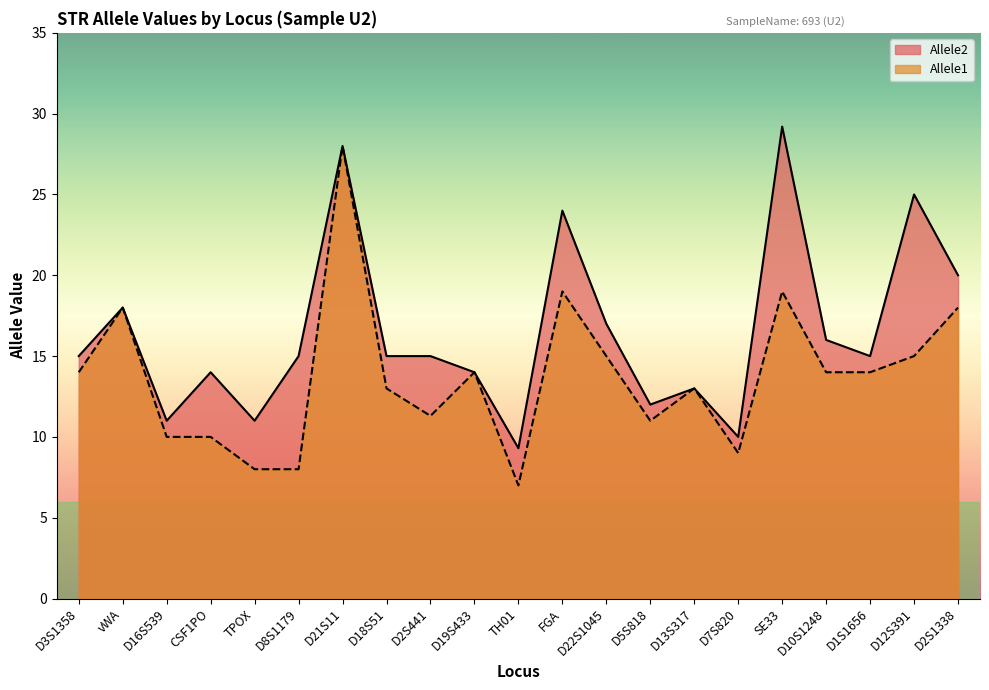

True or false: Allele1 has a value of 2.7 at TPOX.

False